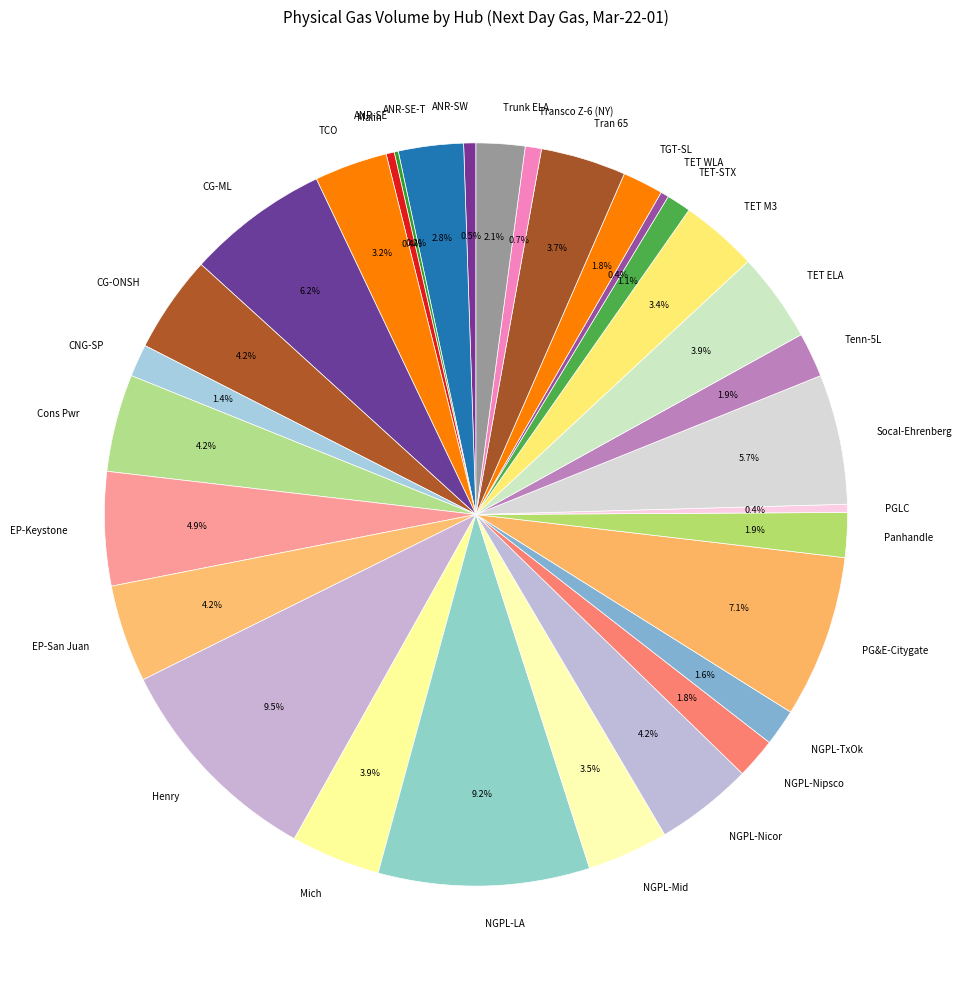

Is Socal-Ehrenberg the majority of the pie?

No